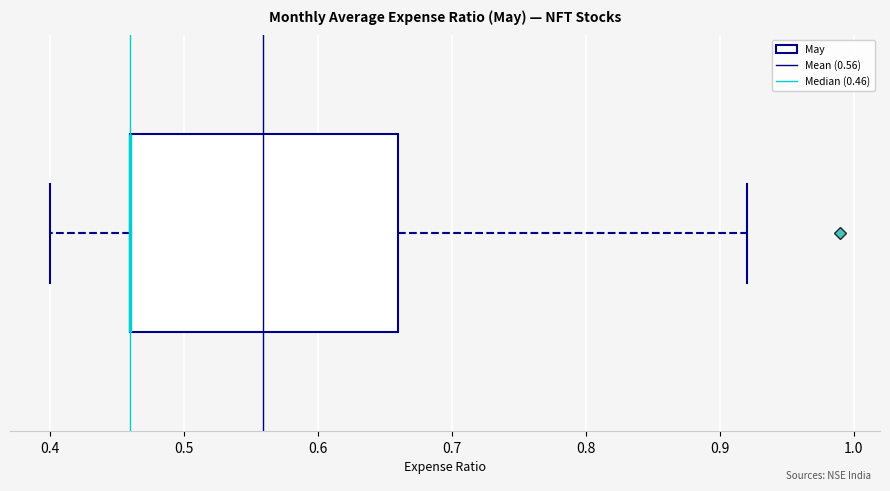

Where is the left edge of the box on the x-axis? The values are not printed on the chart, so give them approximately, as read against the axis.

0.46